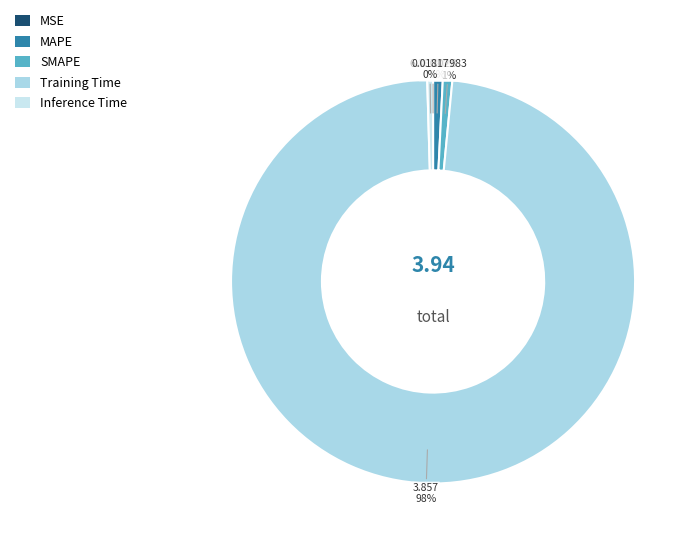

Rank the categories by value from lowest to highest.

MSE, Inference Time, SMAPE, MAPE, Training Time